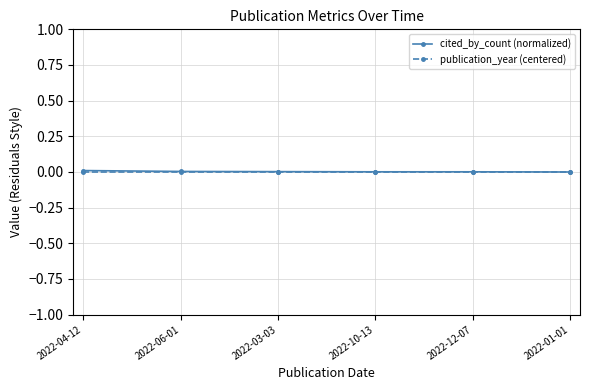

What are all the series names shown in the legend?

cited_by_count (normalized), publication_year (centered)